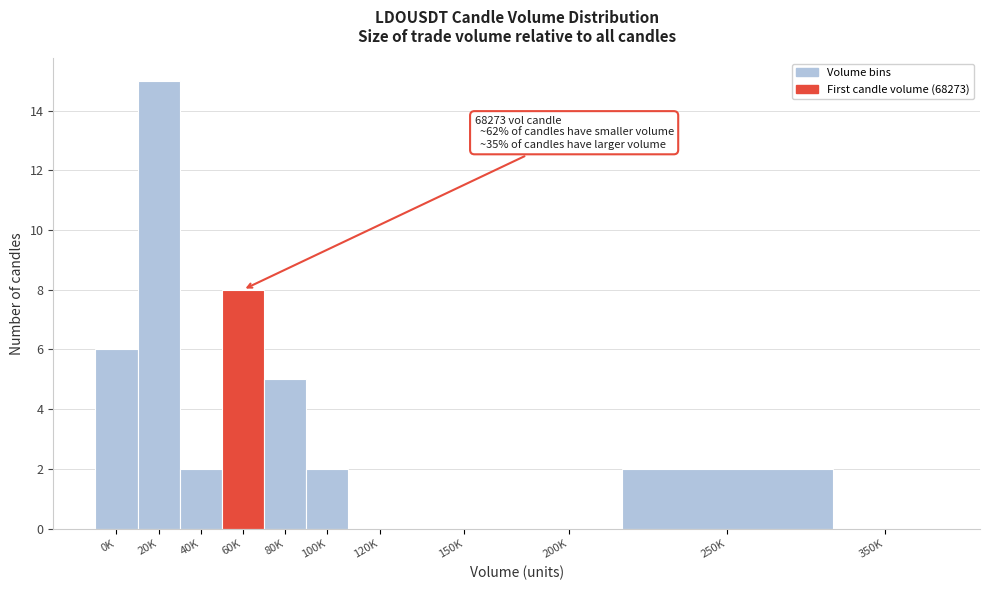

Reading left to right, extract all data points from this chart.

0K=6	20K=15	40K=2	60K=8	80K=5	100K=2	120K=0	150K=0	200K=0	250K=2	350K=0